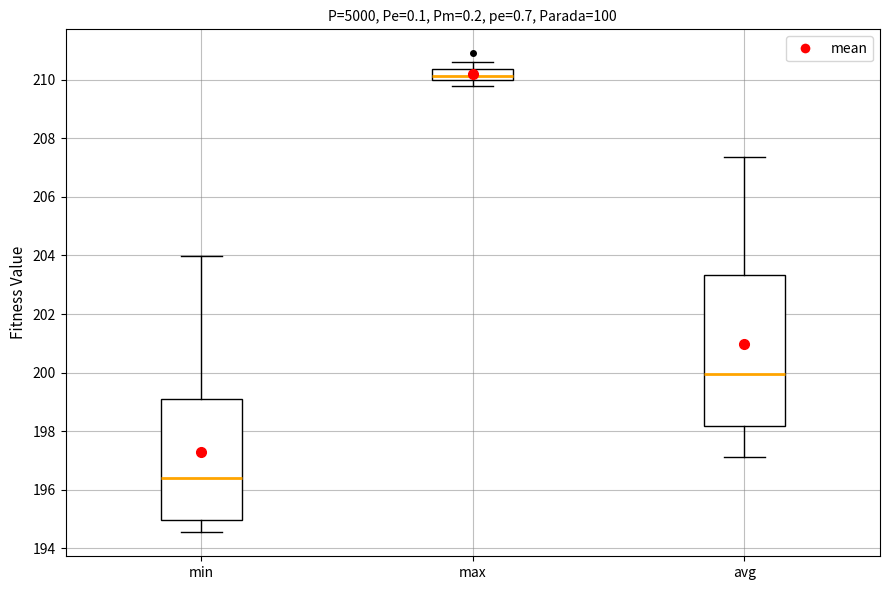

Which box is the tallest, from its lower edge to its upper edge?

avg